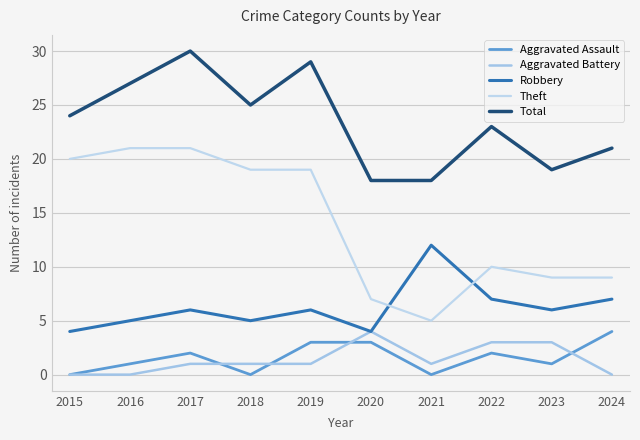

At which category is the sum across all series the highest?

2017